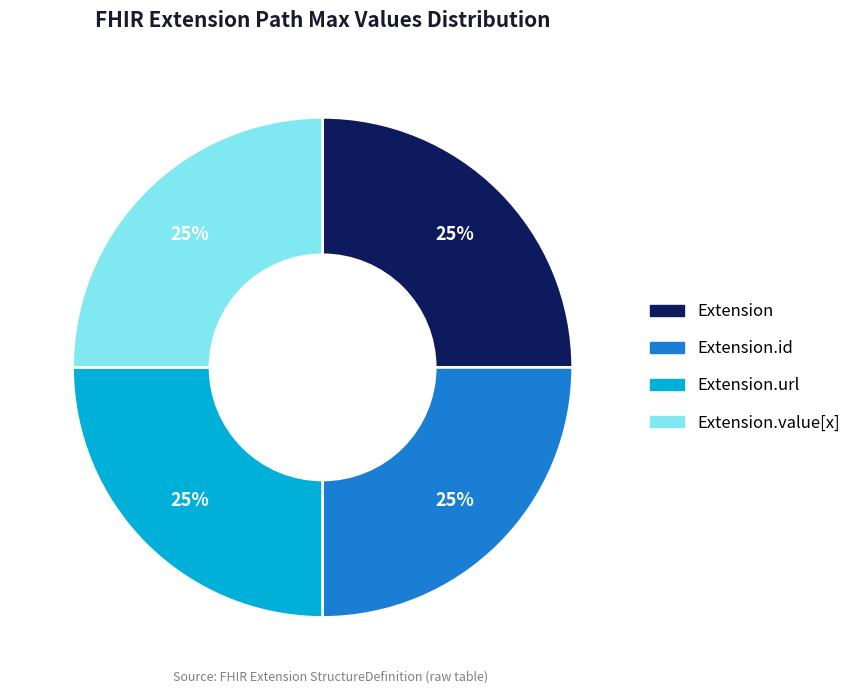

What percentage is the Extension.value[x] slice, to the nearest percent?

25%